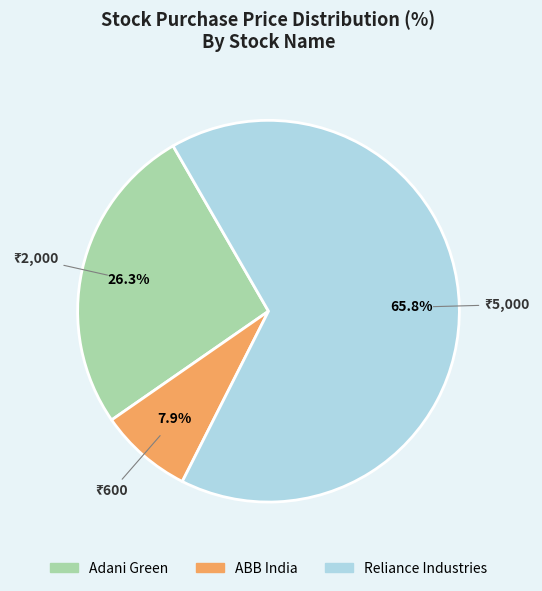

Is Reliance Industries the majority of the pie?

Yes